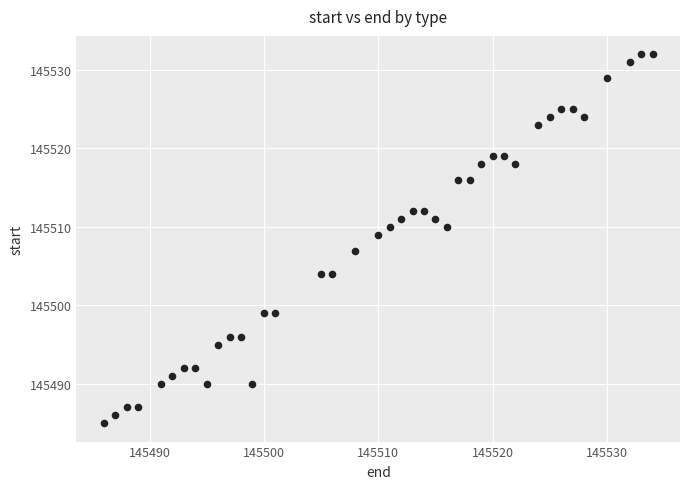

What is the range of X values (max minus min)?

48